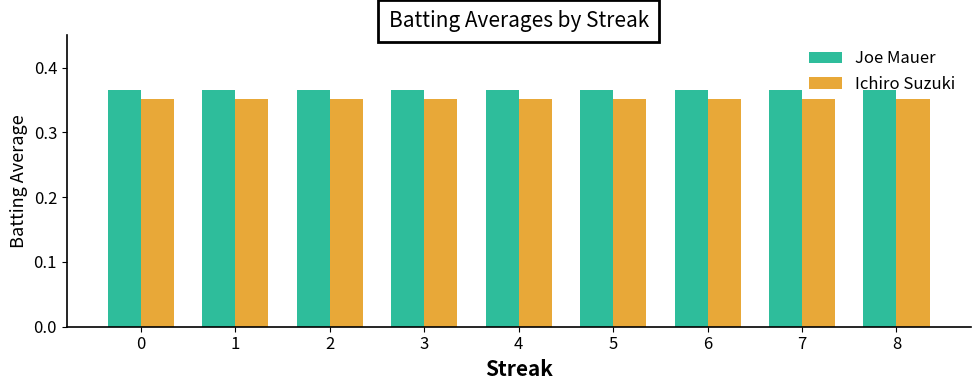

What is the sum of the Ichiro Suzuki values at 7 and 5?

0.7